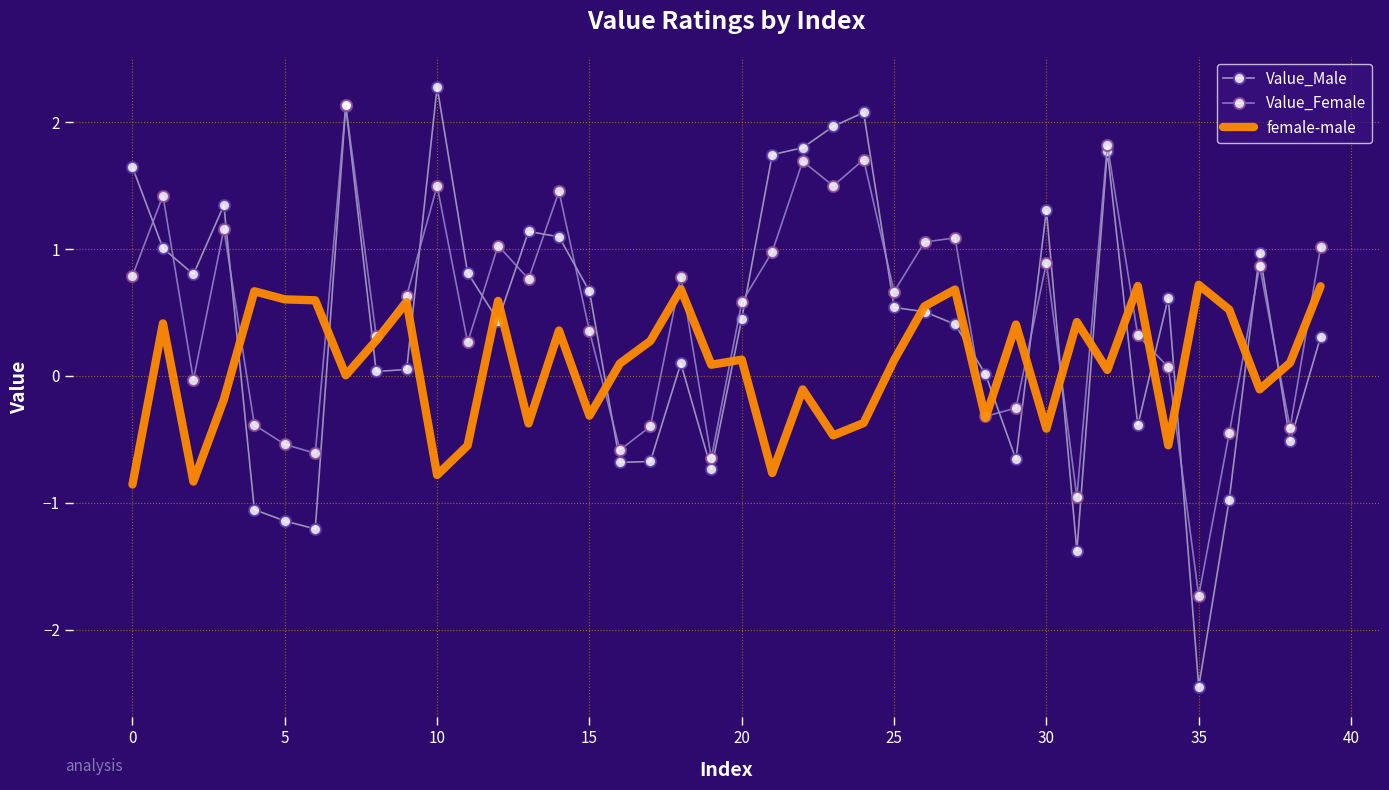

What is the minimum value shown in the chart?

-2.5